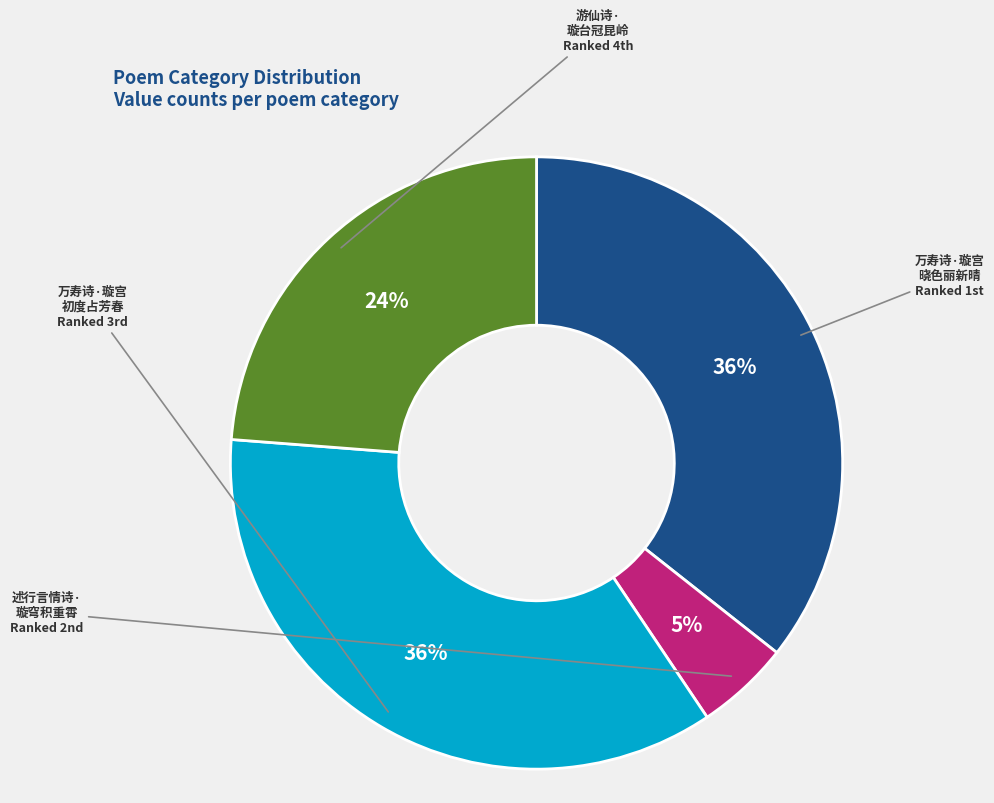

Is there any slice that represents more than half of the pie?

No